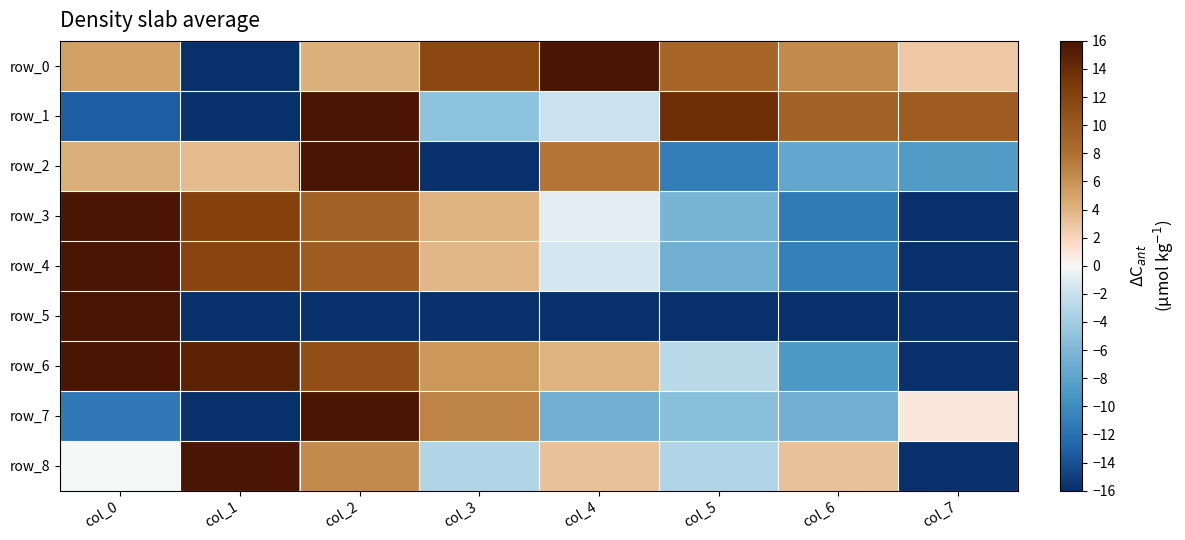

Reading right to left, list all the values displayed in this chart.

row_0: col_7=2.8	col_6=6.4	col_5=8.8	col_4=16.0	col_3=11.6	col_2=4.2	col_1=-16.0	col_0=5.2
row_1: col_7=9.7	col_6=9.2	col_5=13.6	col_4=-1.9	col_3=-5.0	col_2=16.0	col_1=-16.0	col_0=-13.2
row_2: col_7=-8.7	col_6=-7.6	col_5=-11.1	col_4=7.7	col_3=-16.0	col_2=16.0	col_1=3.6	col_0=4.3
row_3: col_7=-16.0	col_6=-11.3	col_5=-6.4	col_4=-0.8	col_3=4.0	col_2=9.2	col_1=12.1	col_0=16.0
row_4: col_7=-16.0	col_6=-10.9	col_5=-6.8	col_4=-1.4	col_3=3.8	col_2=9.7	col_1=11.8	col_0=16.0
row_5: col_7=-16.0	col_6=-16.0	col_5=-16.0	col_4=-16.0	col_3=-16.0	col_2=-16.0	col_1=-16.0	col_0=16.0
row_6: col_7=-16.0	col_6=-8.9	col_5=-2.6	col_4=4.1	col_3=5.7	col_2=10.8	col_1=14.8	col_0=16.0
row_7: col_7=0.8	col_6=-6.9	col_5=-5.3	col_4=-6.9	col_3=6.9	col_2=16.0	col_1=-16.0	col_0=-11.4
row_8: col_7=-16.0	col_6=3.2	col_5=-3.2	col_4=3.2	col_3=-3.2	col_2=6.4	col_1=16.0	col_0=-0.0